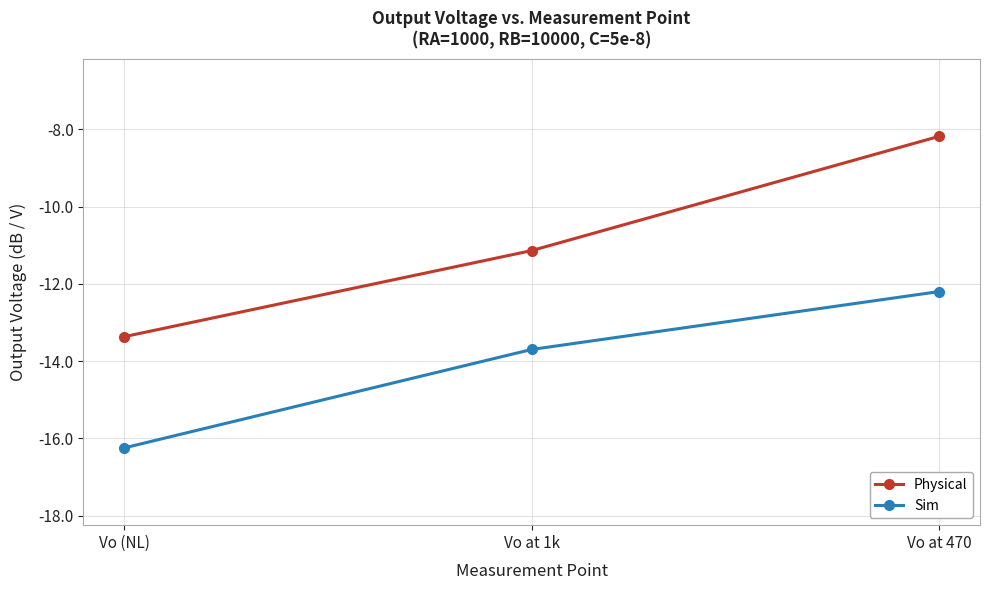

How many values in the Physical series are below -11?

2